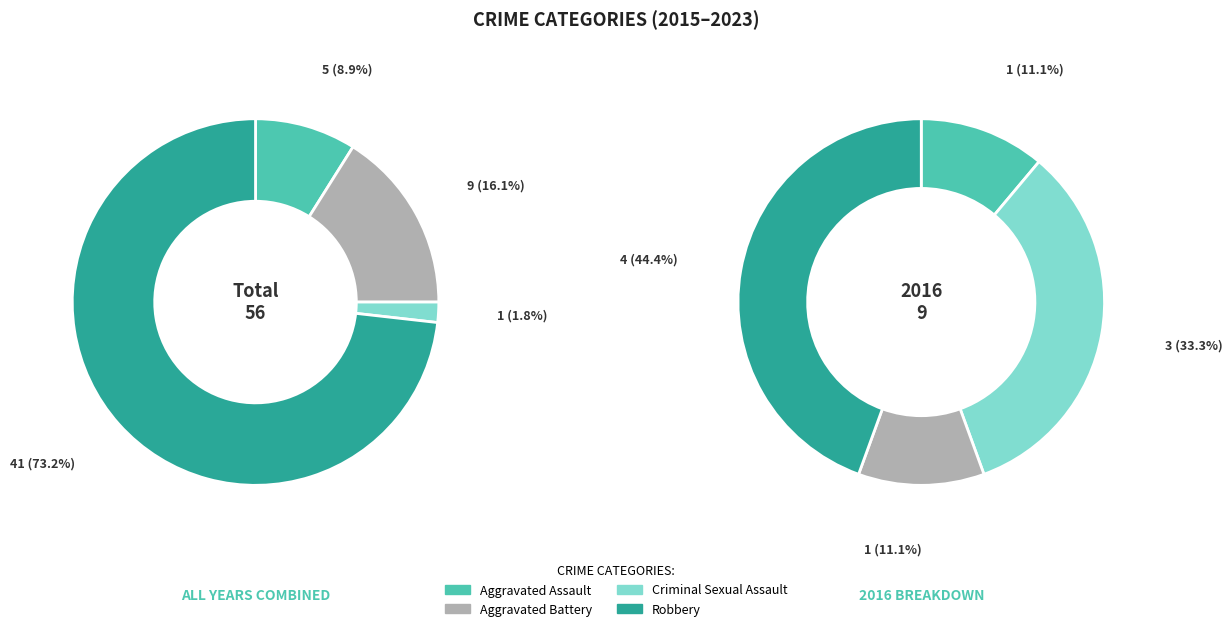

How many slices are in this pie chart?

4